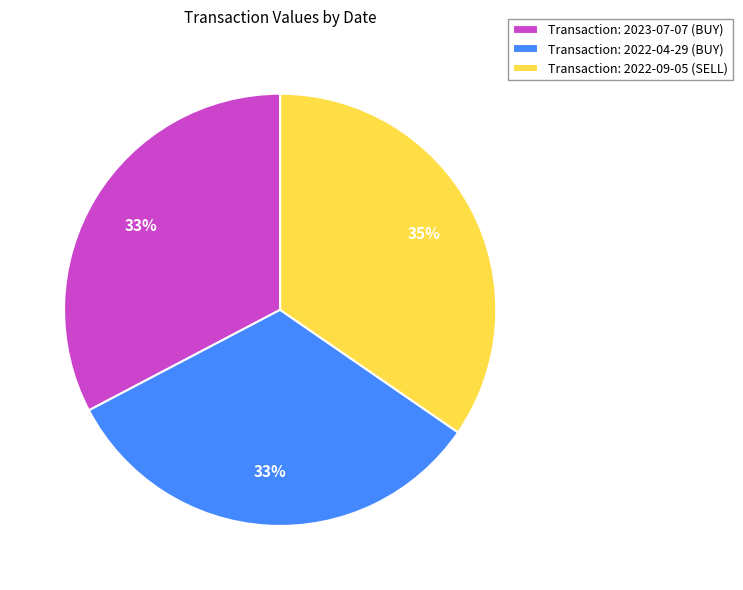

To the nearest percent, what percentage of the pie is Transaction: 2023-07-07 (BUY)?

33%